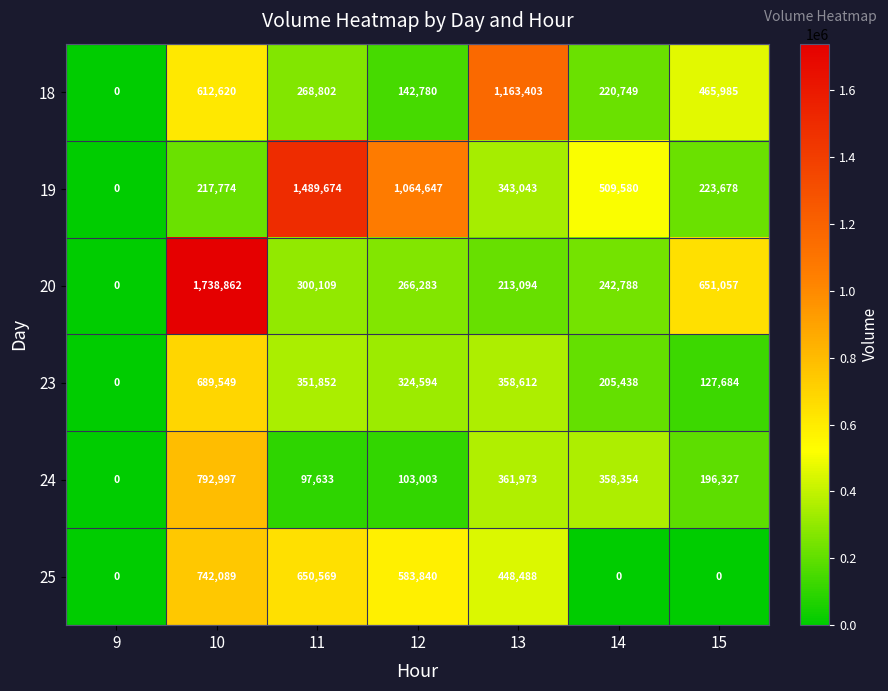

What is the sum of the 24 values at 9 and 13?

361973